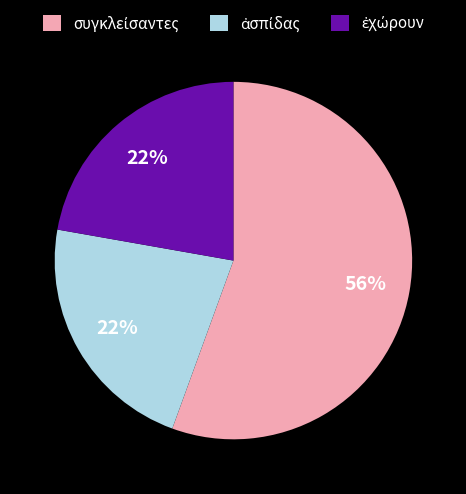

Does any single category account for the majority?

Yes